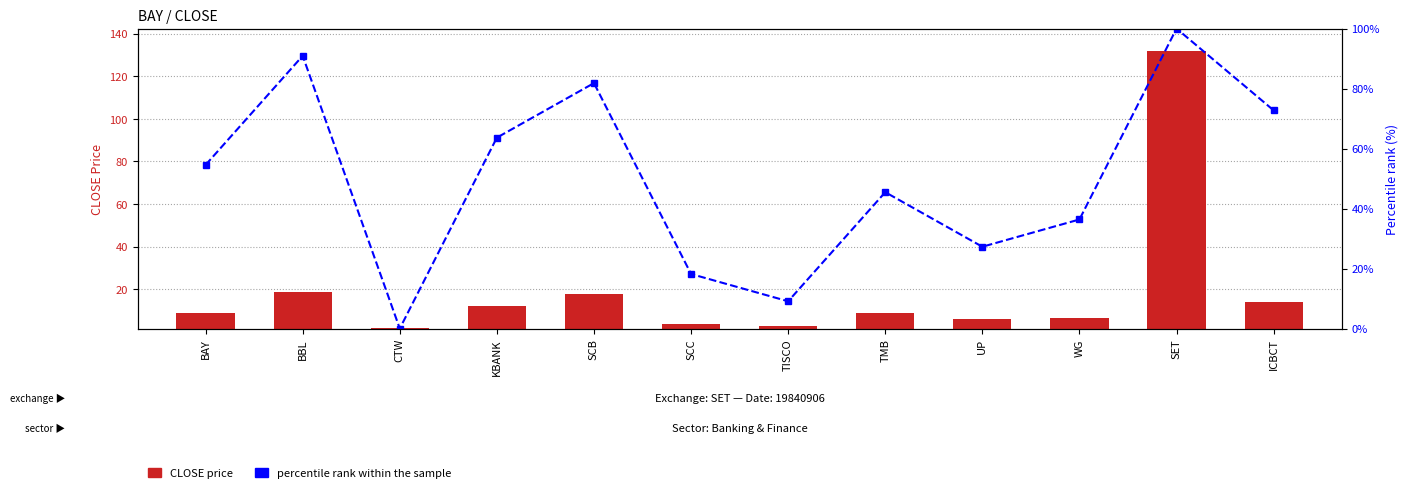

Rank the series by their maximum value, from lowest to highest.

percentile rank within the sample, CLOSE price